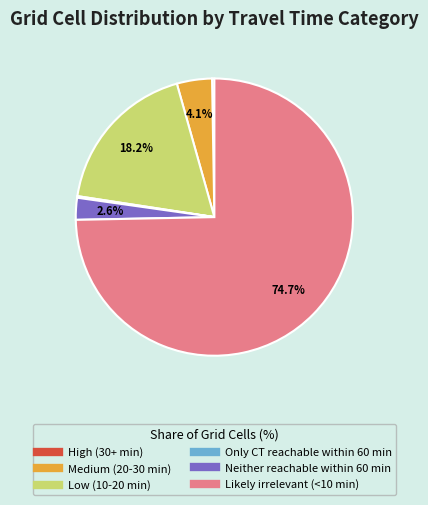

What is the largest slice in the pie chart?

Likely irrelevant (<10 min)